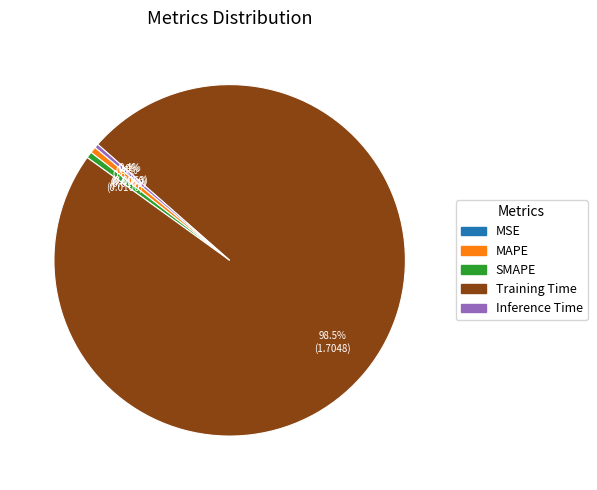

Is there any slice that represents more than half of the pie?

Yes